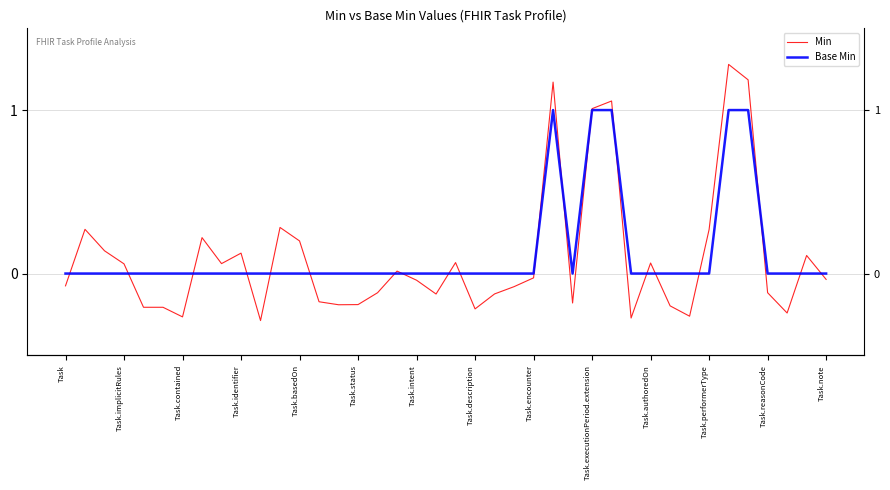

What are all the series names shown in the legend?

Min, Base Min